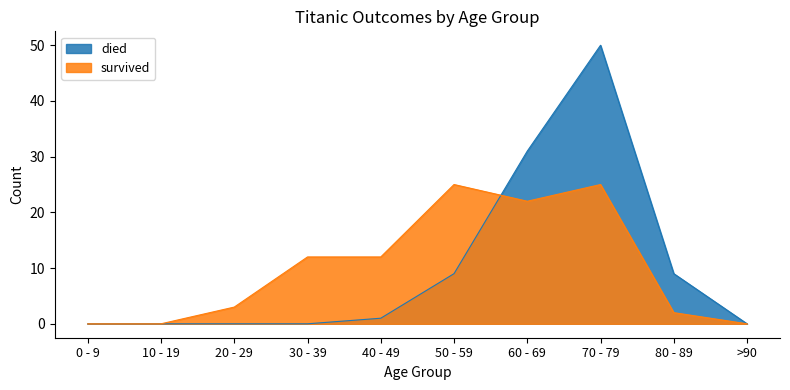

Reading right to left, list all the values displayed in this chart.

died: >90=0	80 - 89=9	70 - 79=50	60 - 69=31	50 - 59=9	40 - 49=1	30 - 39=0	20 - 29=0	10 - 19=0	0 - 9=0
survived: >90=0	80 - 89=2	70 - 79=25	60 - 69=22	50 - 59=25	40 - 49=12	30 - 39=12	20 - 29=3	10 - 19=0	0 - 9=0